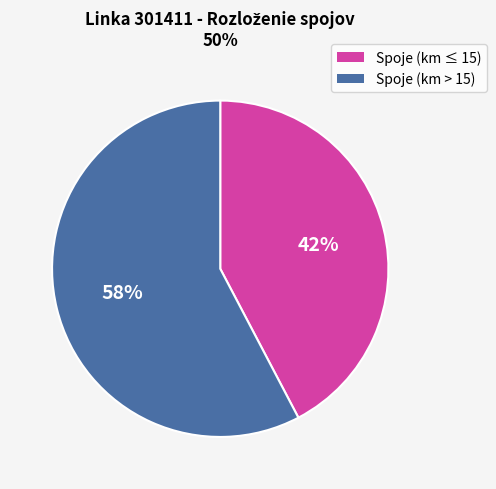

Is there a majority slice in this chart?

Yes